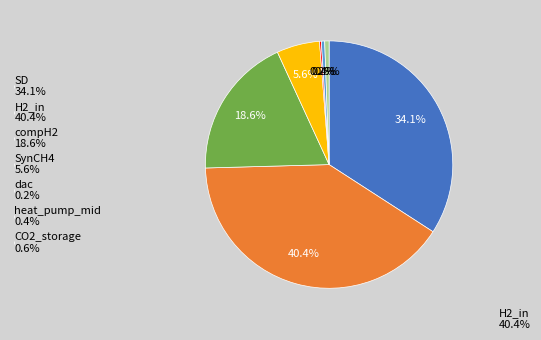

True or false: H2_in accounts for 48% of the total.

False